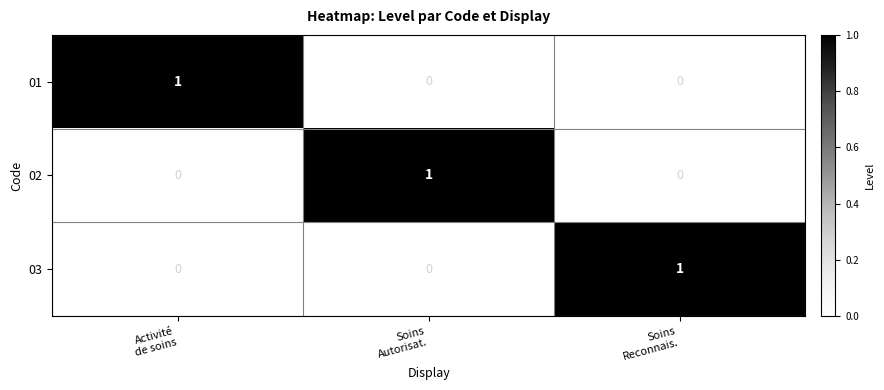

At how many categories does at least one series exceed 0?

3